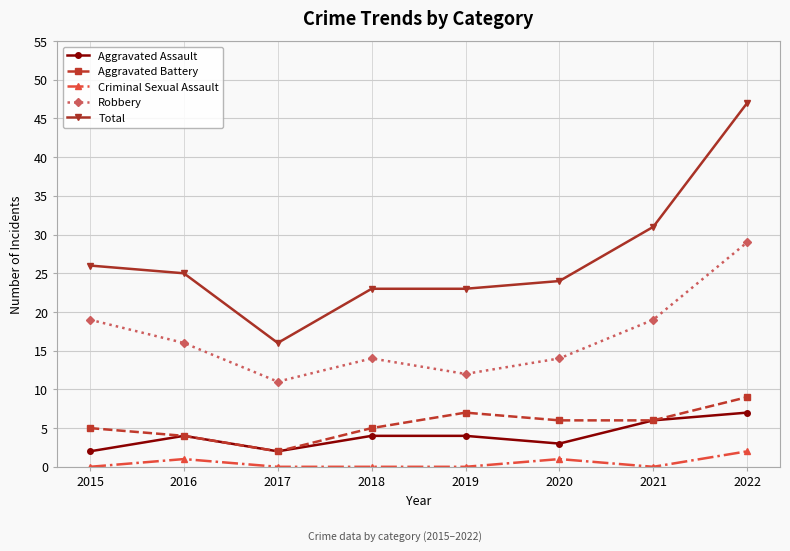

Rank the series by their maximum value, from lowest to highest.

Criminal Sexual Assault, Aggravated Assault, Aggravated Battery, Robbery, Total